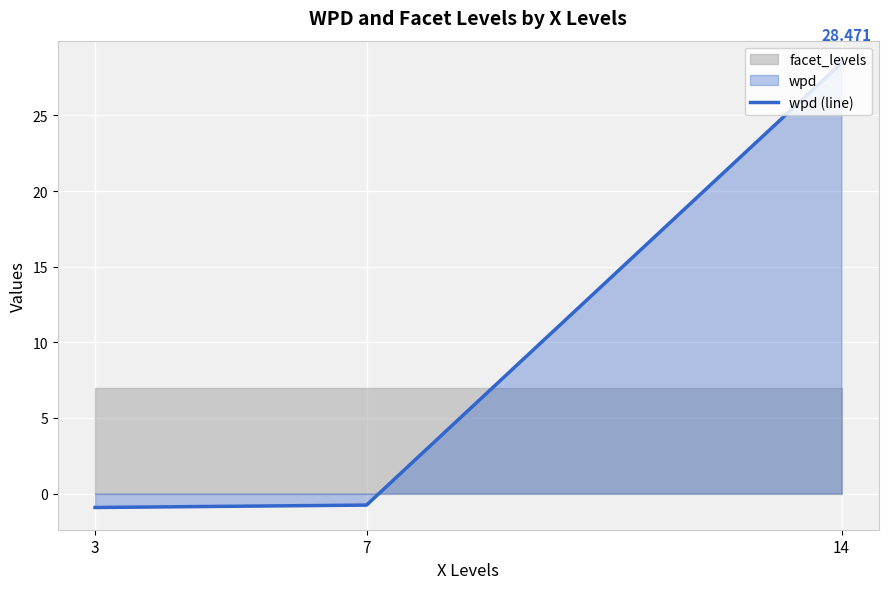

Reading right to left, transcribe all the data shown in this chart.

28.5	-0.8	-0.9